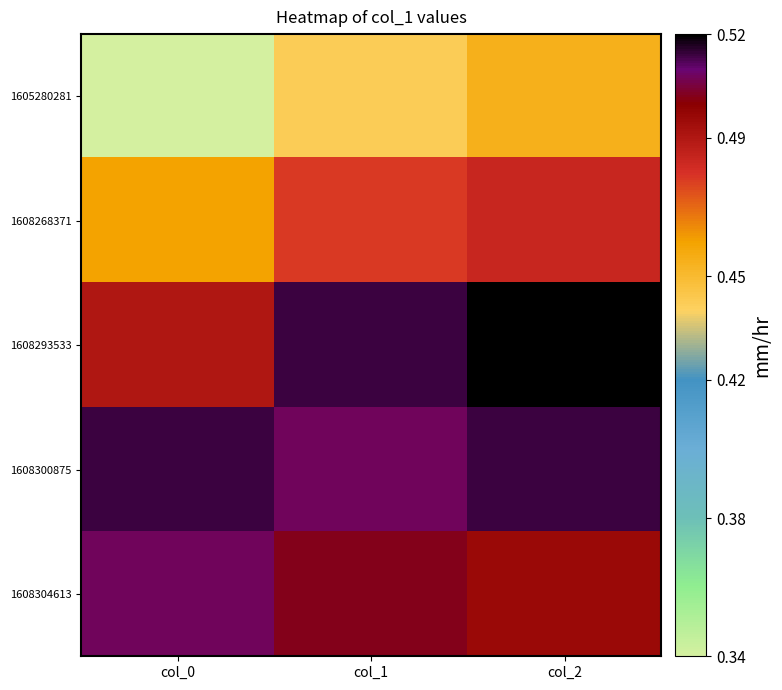

At how many categories does at least one series exceed 0?

3